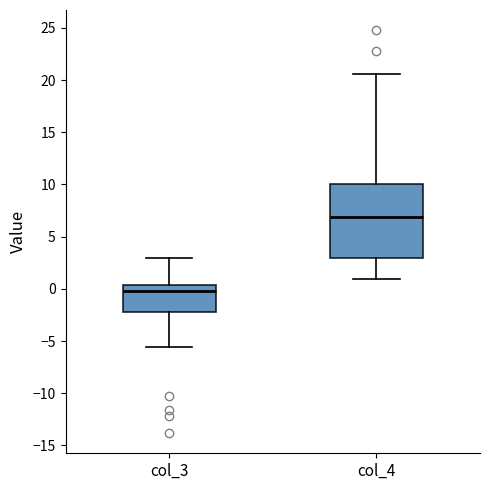

Reading left to right, read every box against the y-axis: the position of its median line, the range the box covers, and the ends of its whiskers. The values are not printed on the chart, so give them approximately, as read against the axis.

col_3: median 0.0, box -2.0 to 0.5, whiskers -5.5 to 3.0
col_4: median 7.0, box 3.0 to 10.0, whiskers 1.0 to 20.5